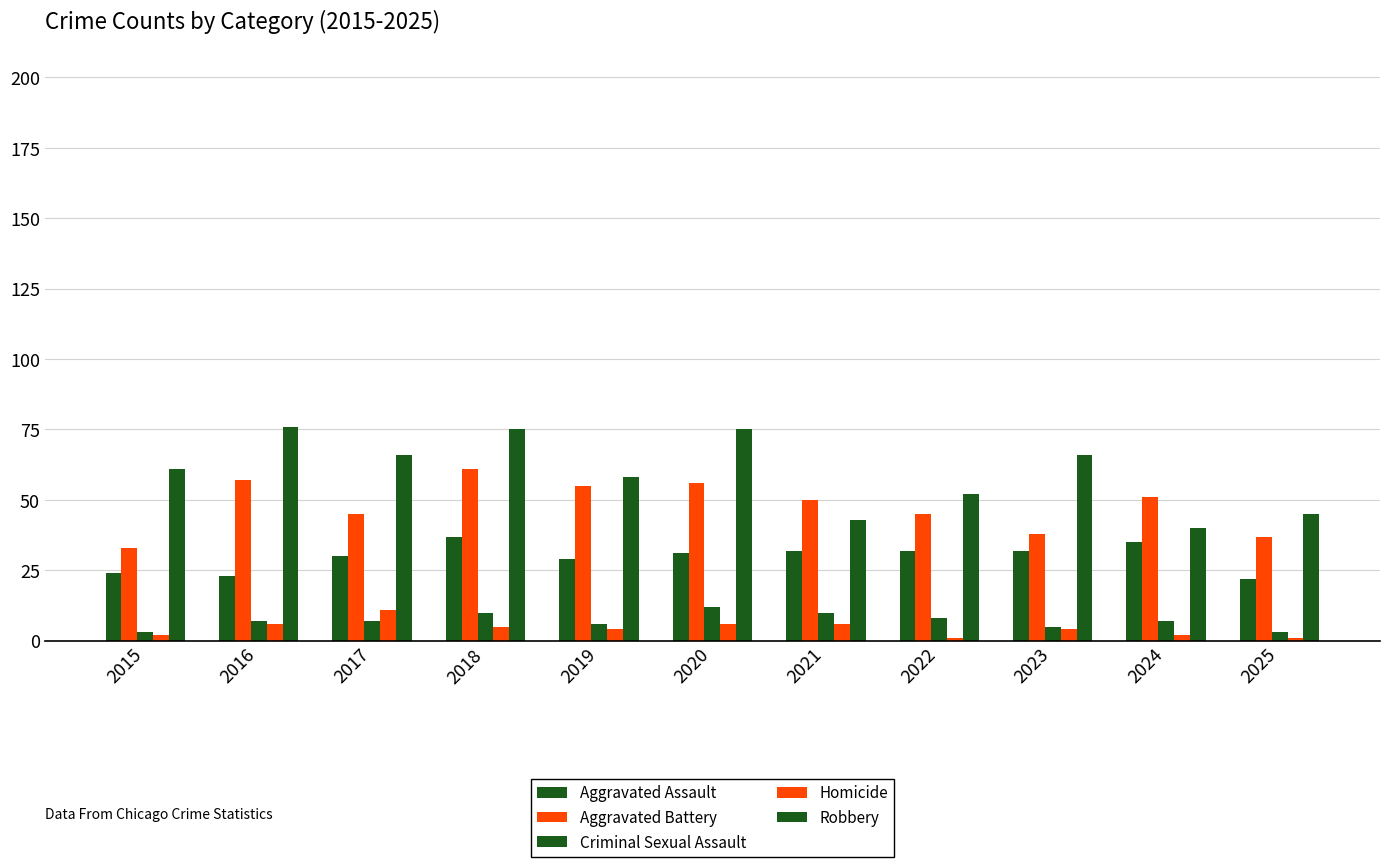

List the labels in order of Criminal Sexual Assault value, largest first.

2020, 2018, 2021, 2022, 2016, 2017, 2024, 2019, 2023, 2015, 2025